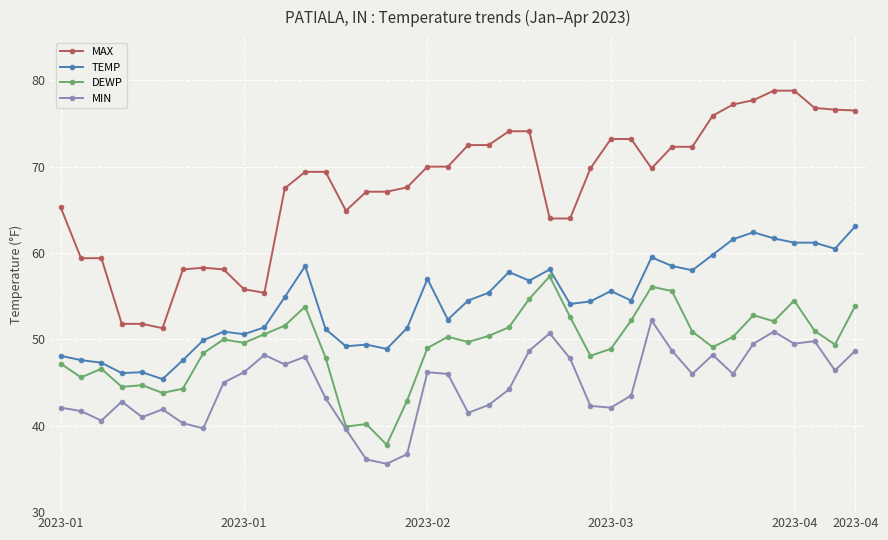

Count the number of categories in the chart.

40